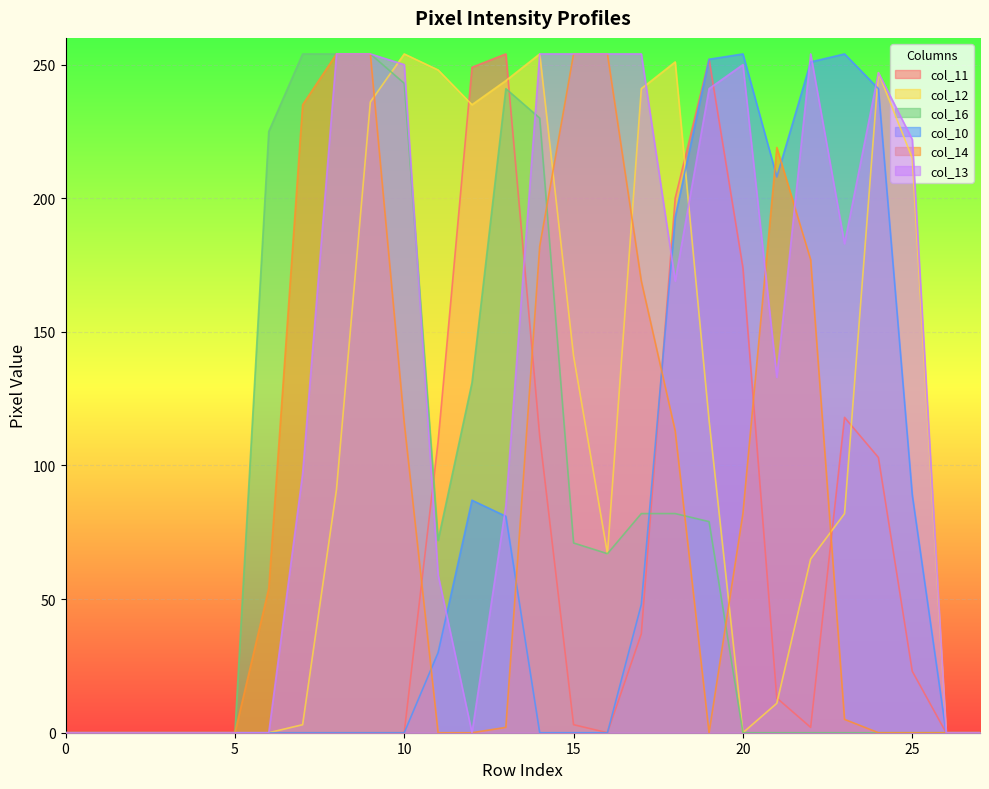

Which series has the largest total across all categories?

col_13